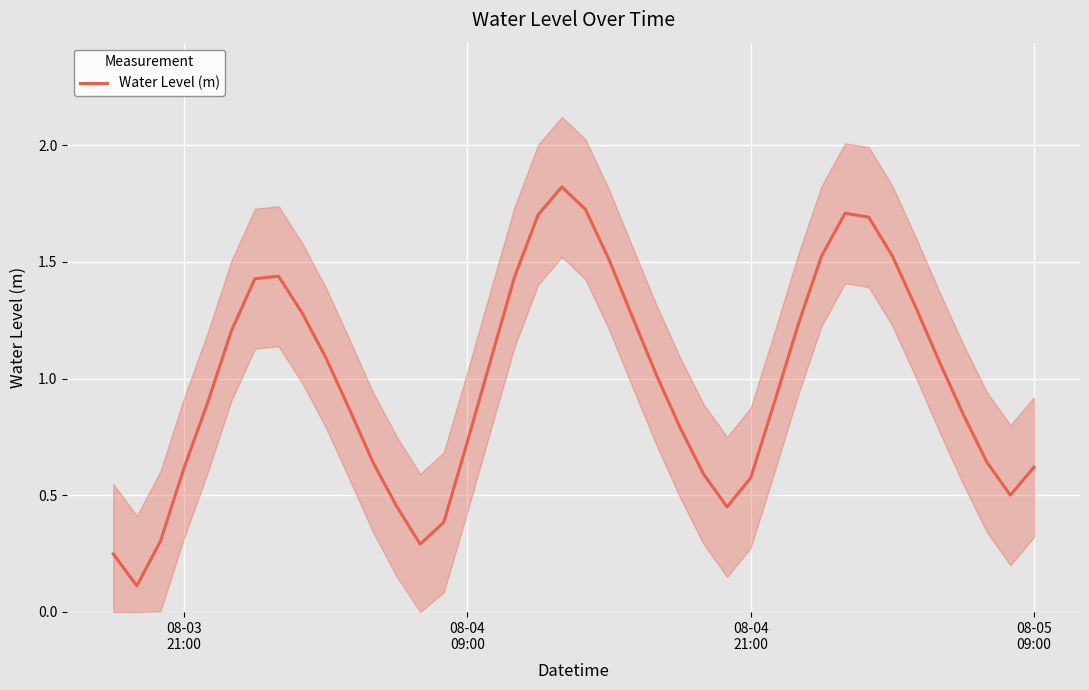

What is the highest value of the Water Level (m) series?

1.8